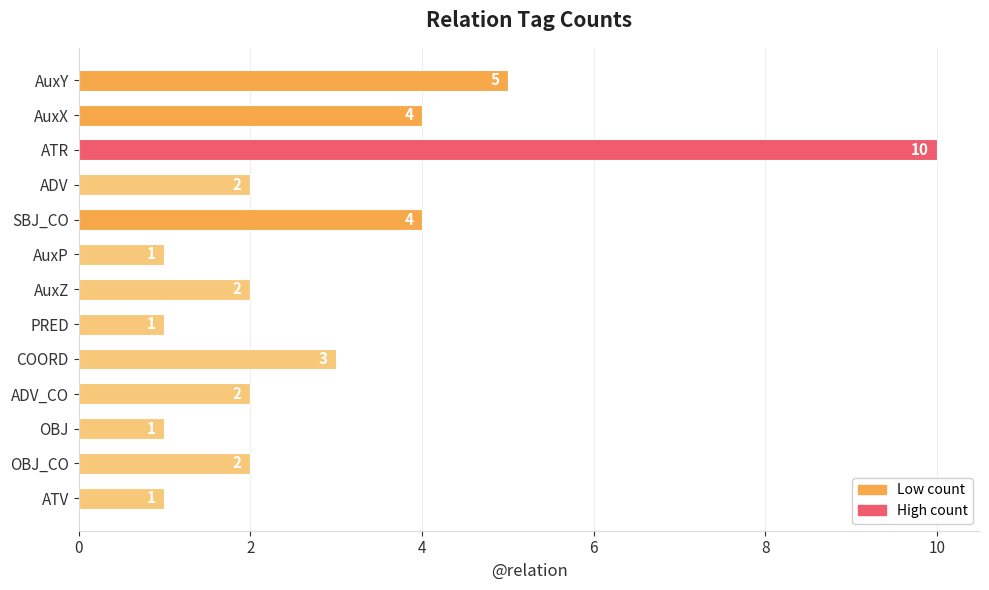

What is the difference between the second highest and second lowest values?

4